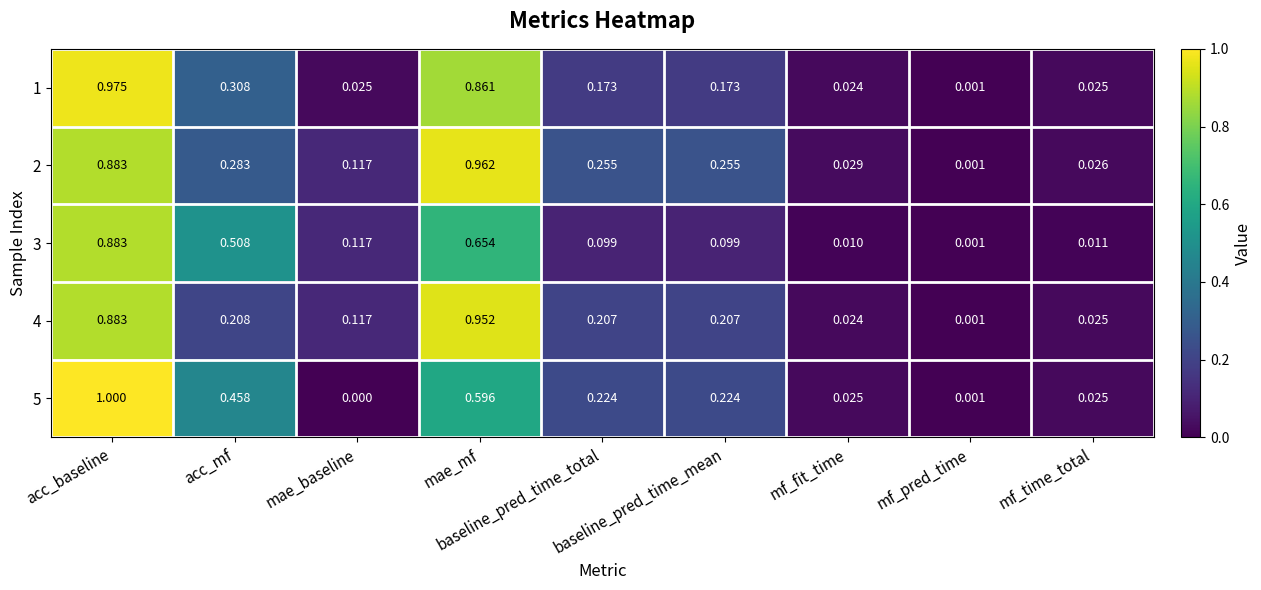

What is the difference between the highest and lowest values at mae_mf?

0.4